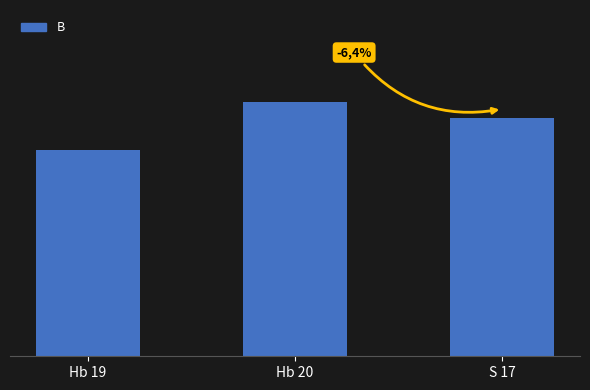

What is the change in value from Hb 20 to S 17?

-0.9